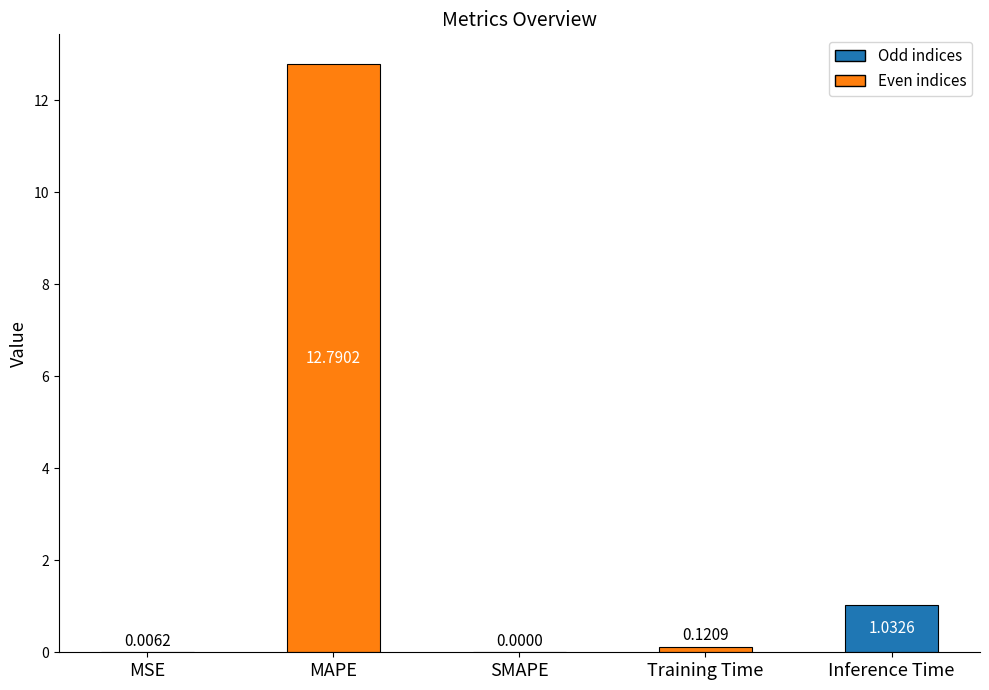

What is the greatest value displayed?

12.8